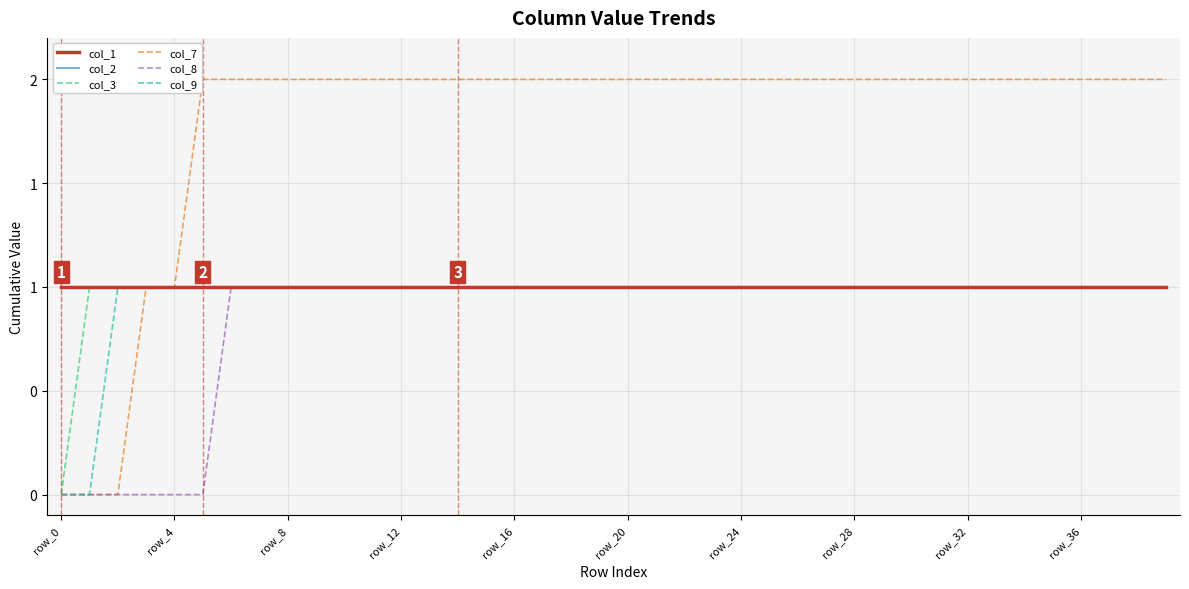

What is the value of the col_8 point at the 21st from the left?

1